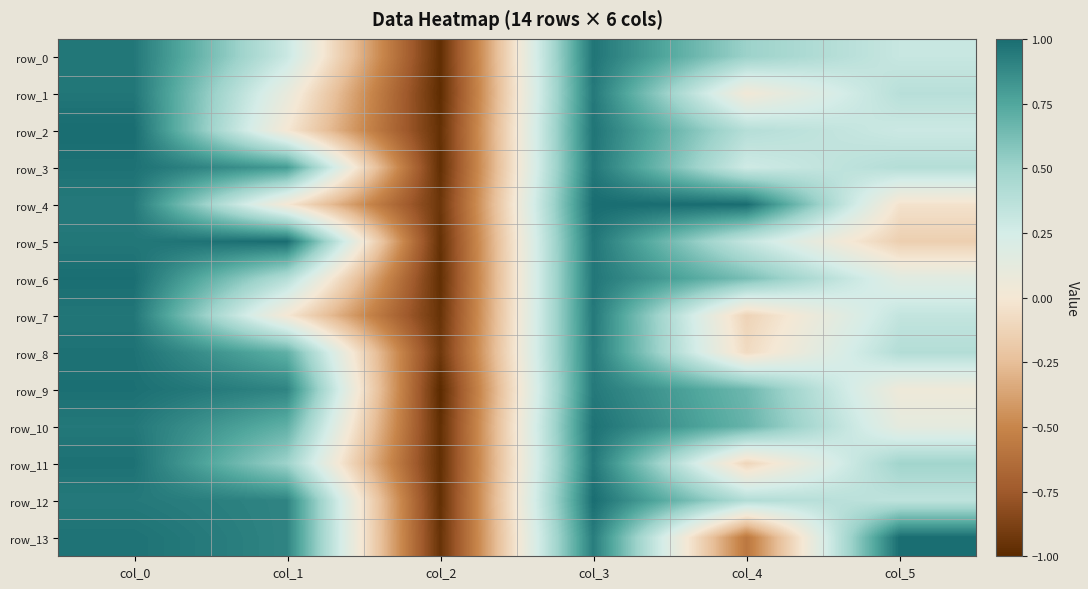

What is the greatest value displayed?

1.0